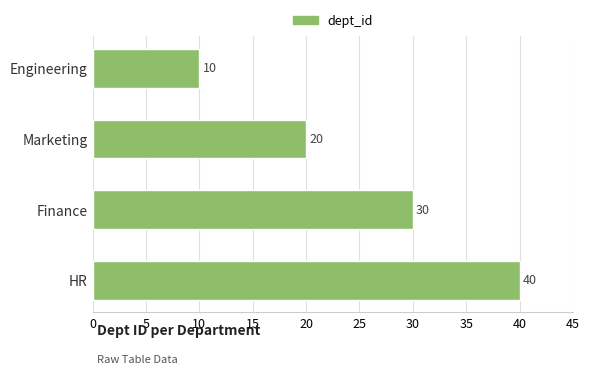

Reading top to bottom, list all the values displayed in this chart.

10	20	30	40